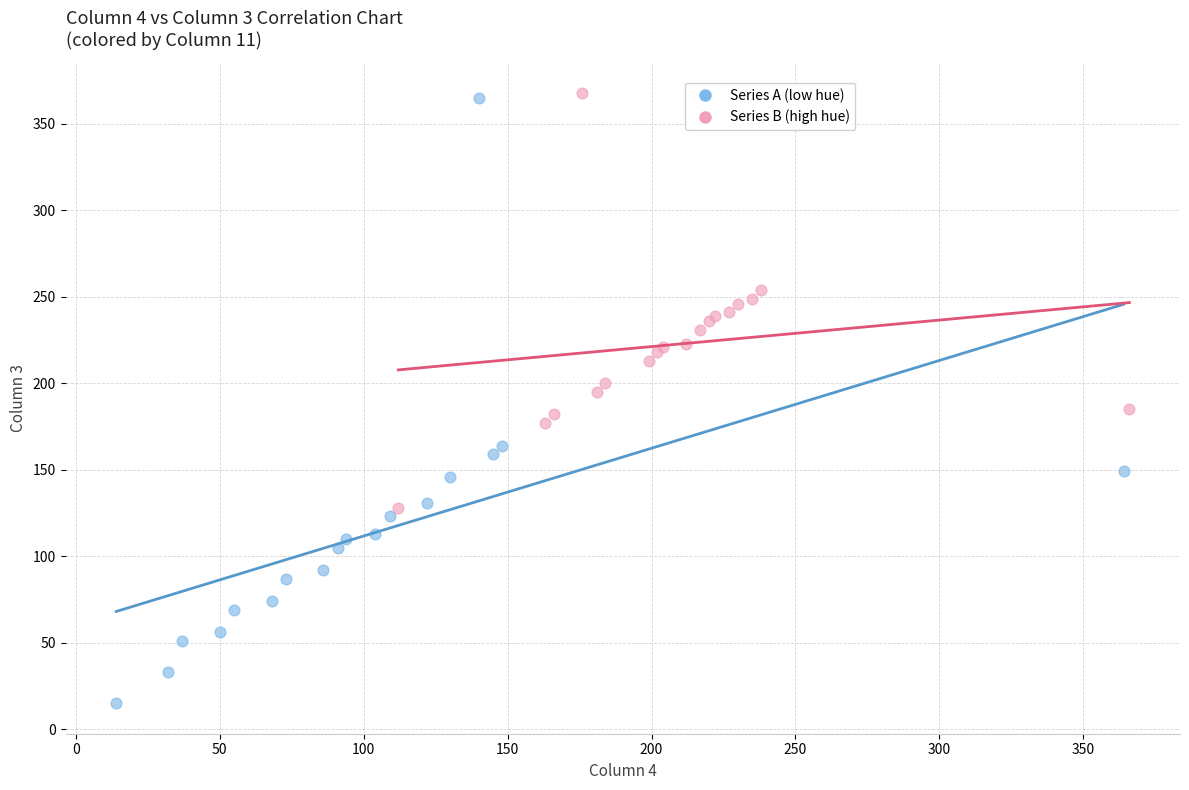

Which series has the largest Y range (max minus min)?

Series A (low hue)